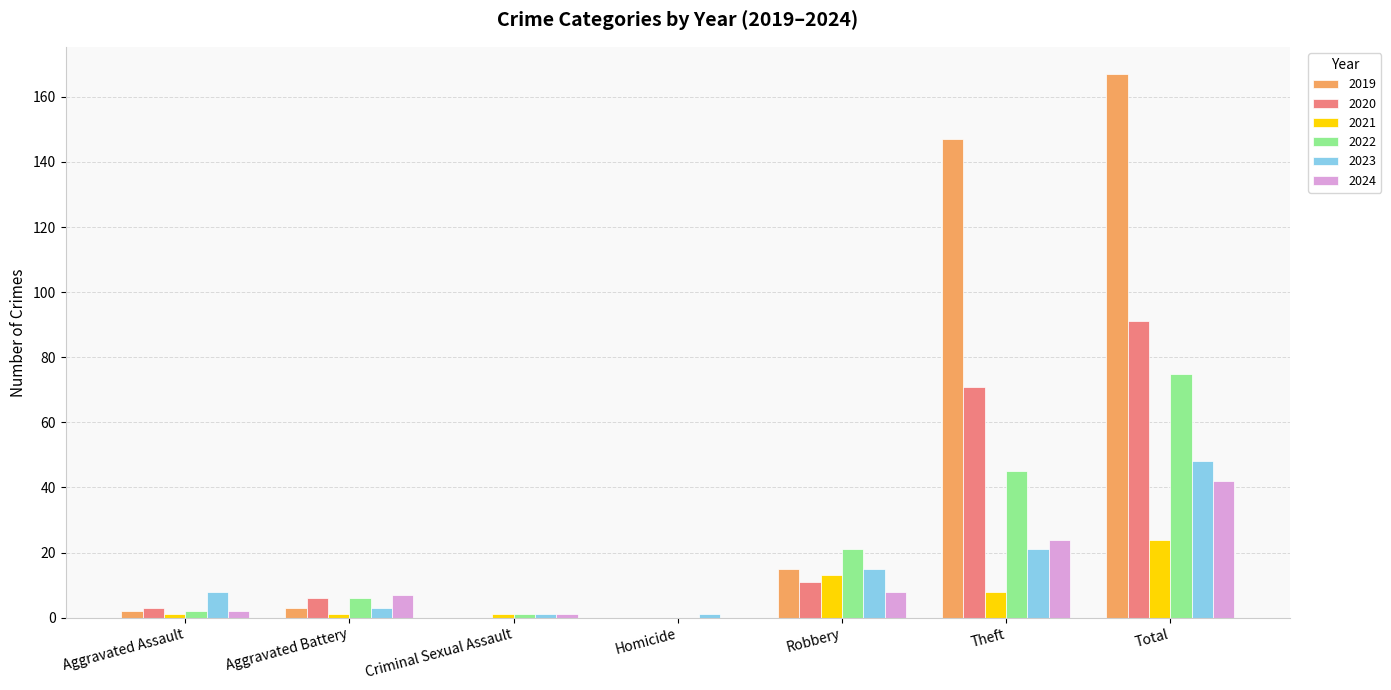

How many categories are shown in the chart?

7